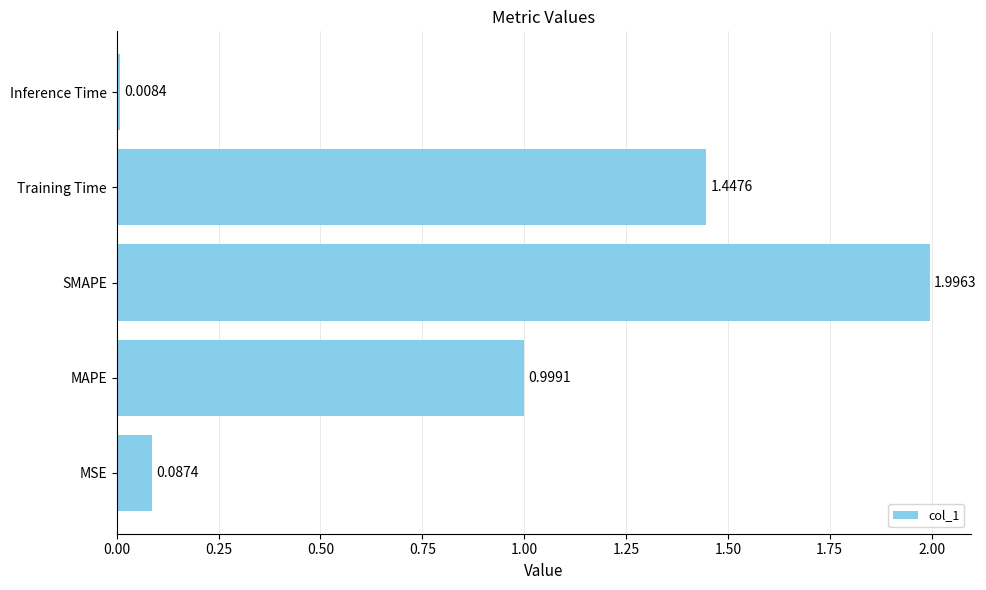

Which category has the highest value across all series?

SMAPE